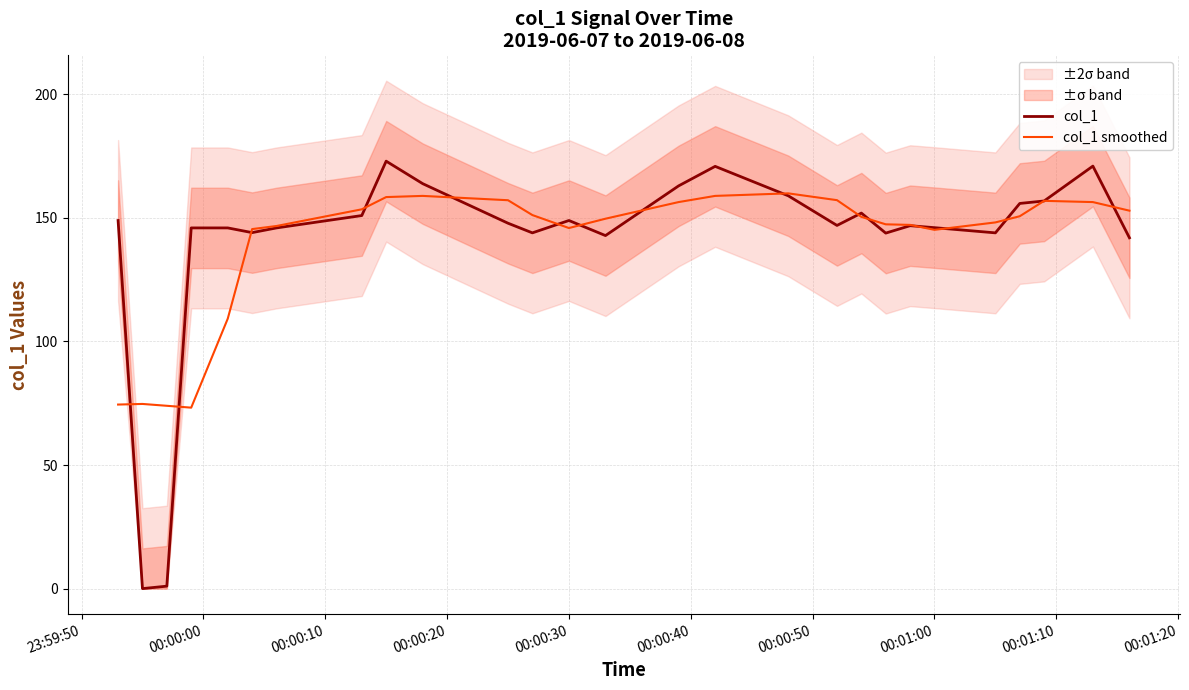

What is the sum of all col_1 smoothed values?

3758.9